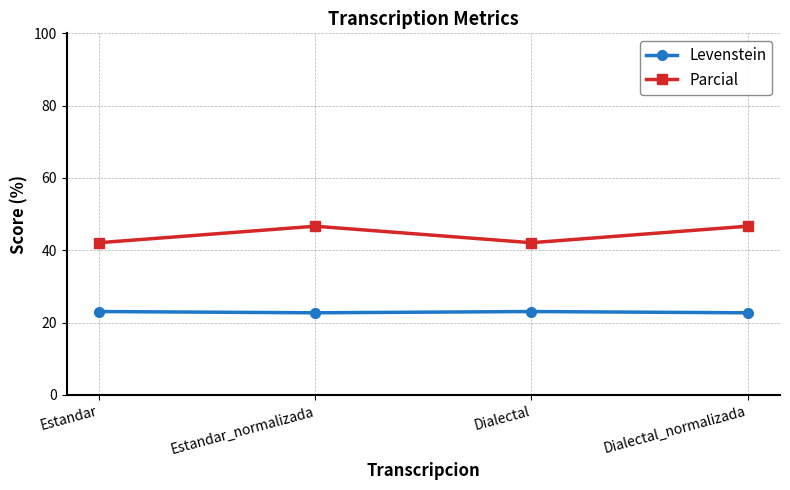

List the series in order of their peak value, lowest first.

Levenstein, Parcial